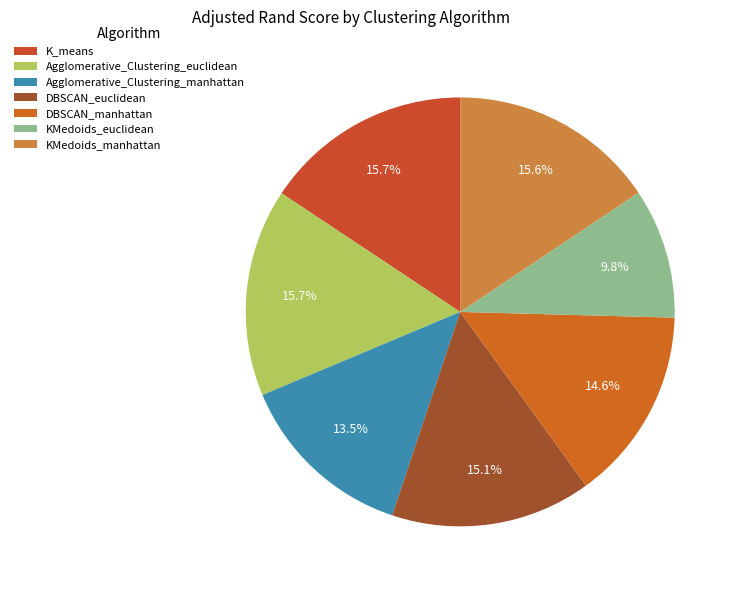

To the nearest percent, what is the average slice percentage?

14%